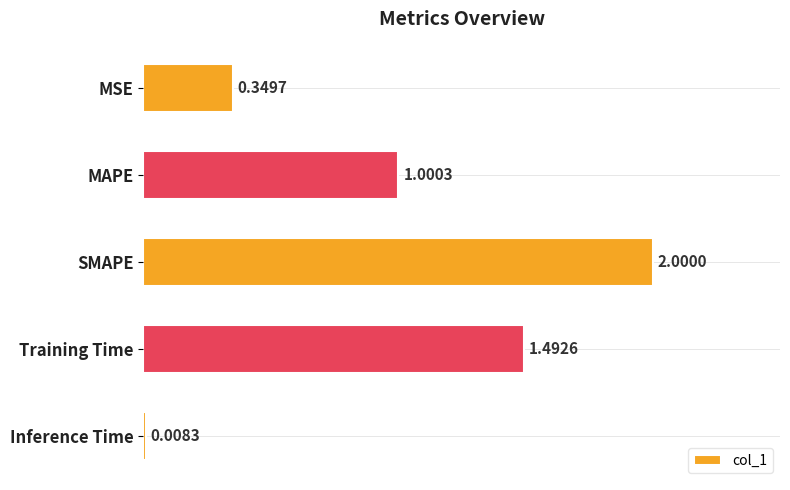

What is the label of the 1st bar from the bottom?

Inference Time